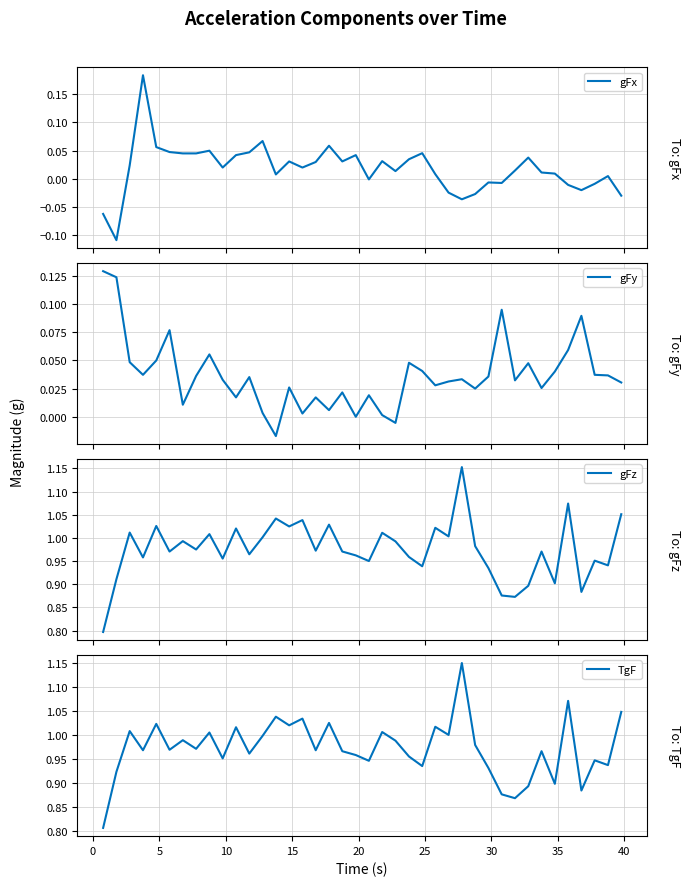

How many lines are shown in the chart?

4